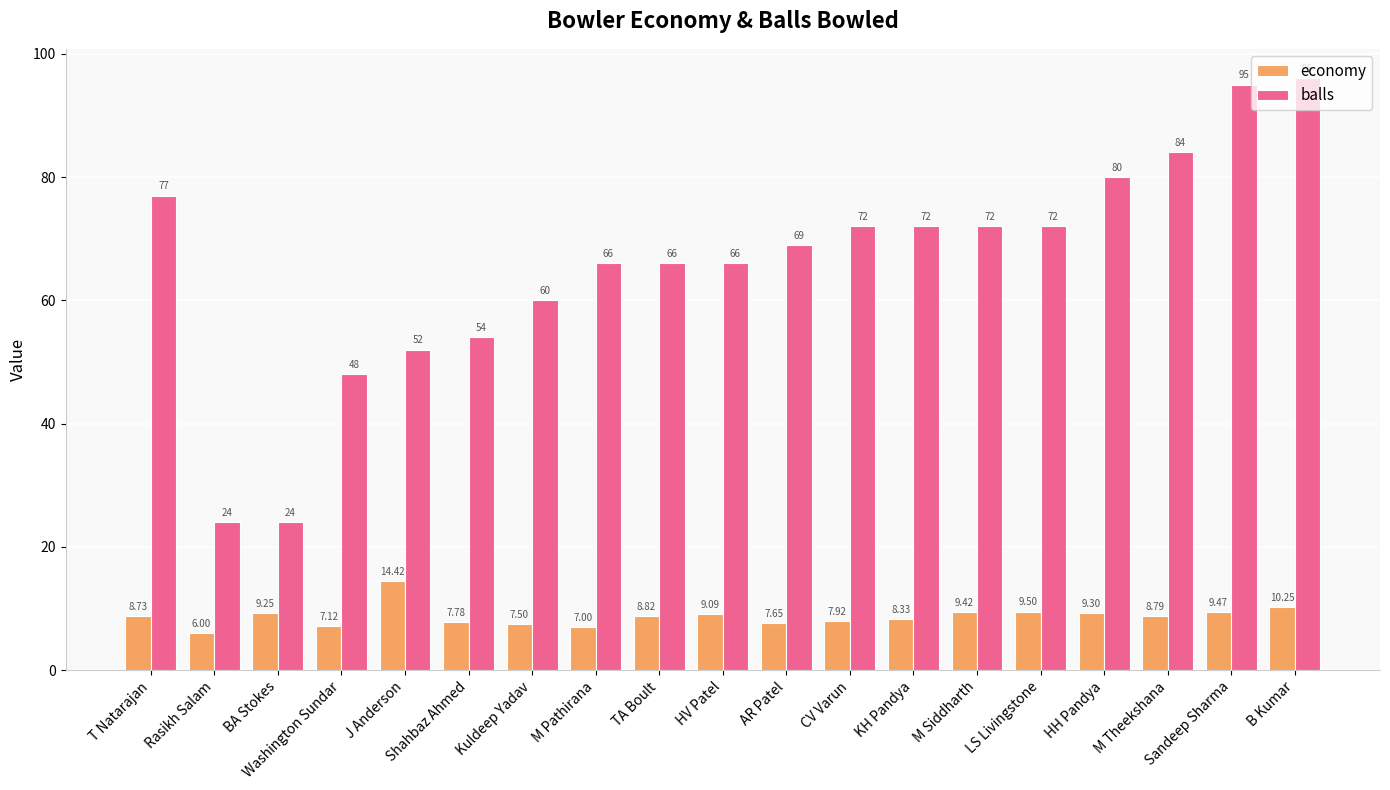

Rank the series by their maximum value, from lowest to highest.

economy, balls